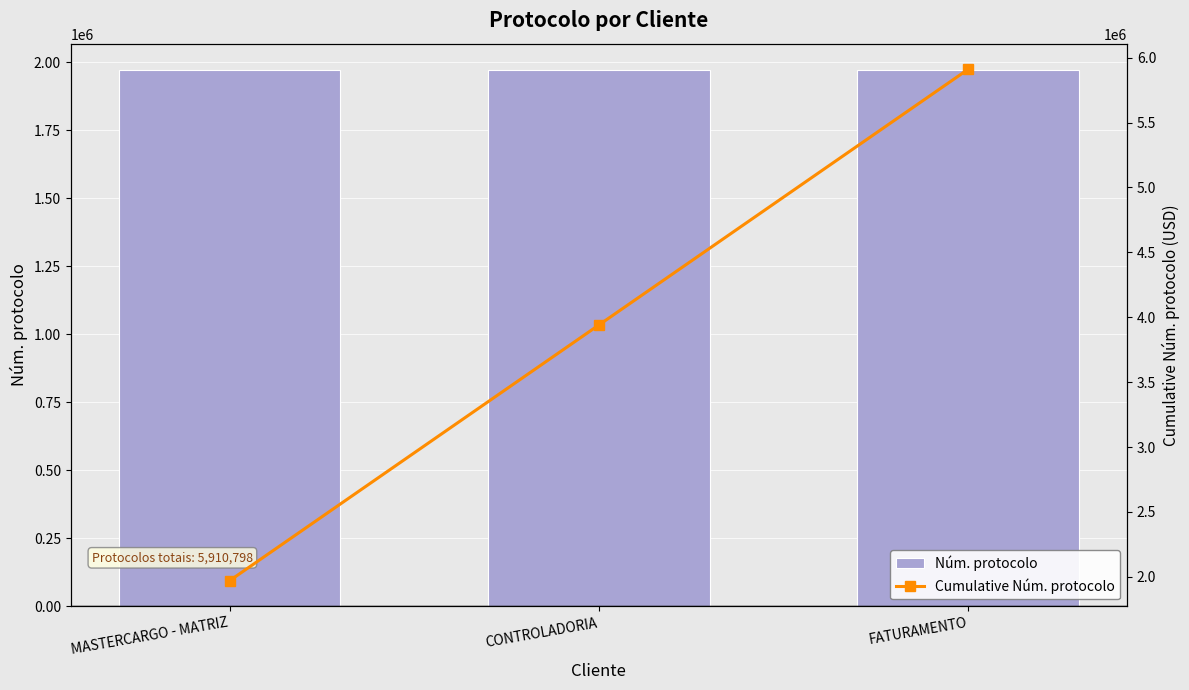

What is the maximum value shown in the chart?

5910798